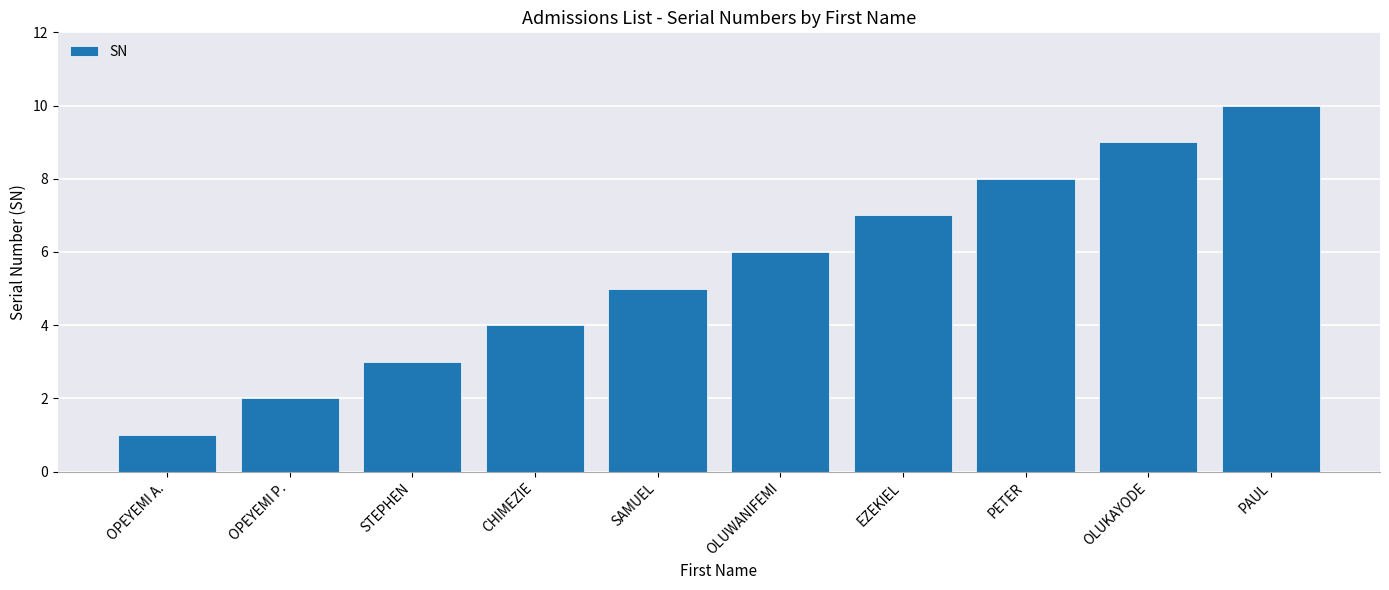

How many series are shown in this chart?

1